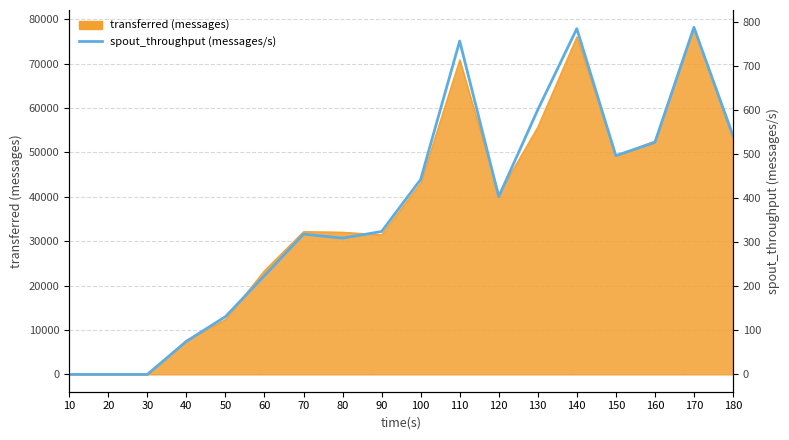

Reading right to left, extract all data points from this chart.

180=542	170=787	160=526	150=496	140=784	130=600	120=403	110=756	100=442	90=324	80=309	70=318	60=224	50=131	40=75	30=0	20=0	10=0